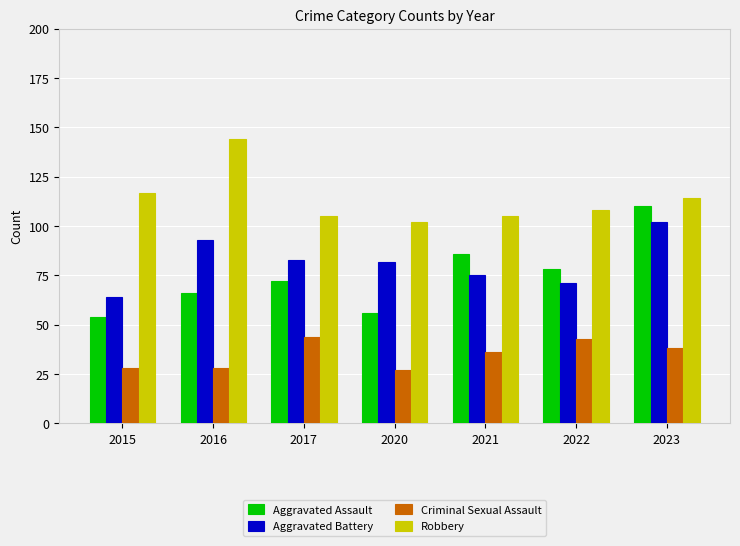

How many distinct data groups are displayed?

4